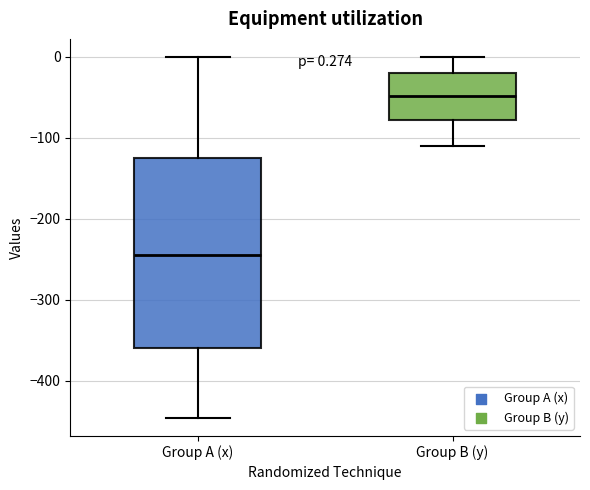

Comparing the boxes themselves (not the whiskers), which one is the tallest?

Group A (x)